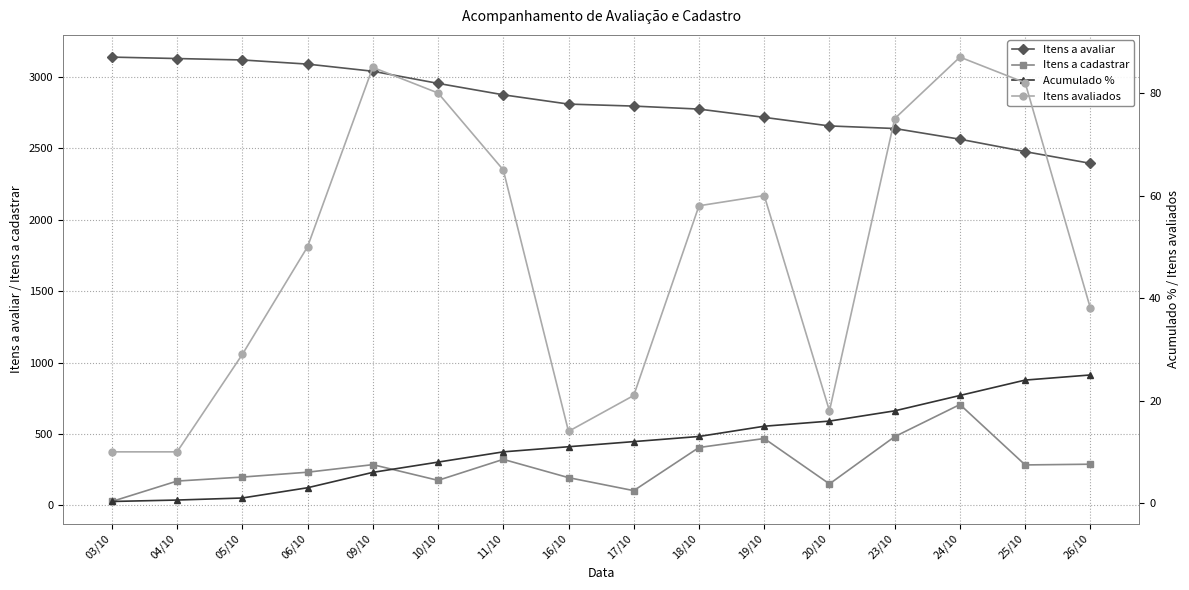

True or false: Itens avaliados has a value of 18.0 at 20/10.

True